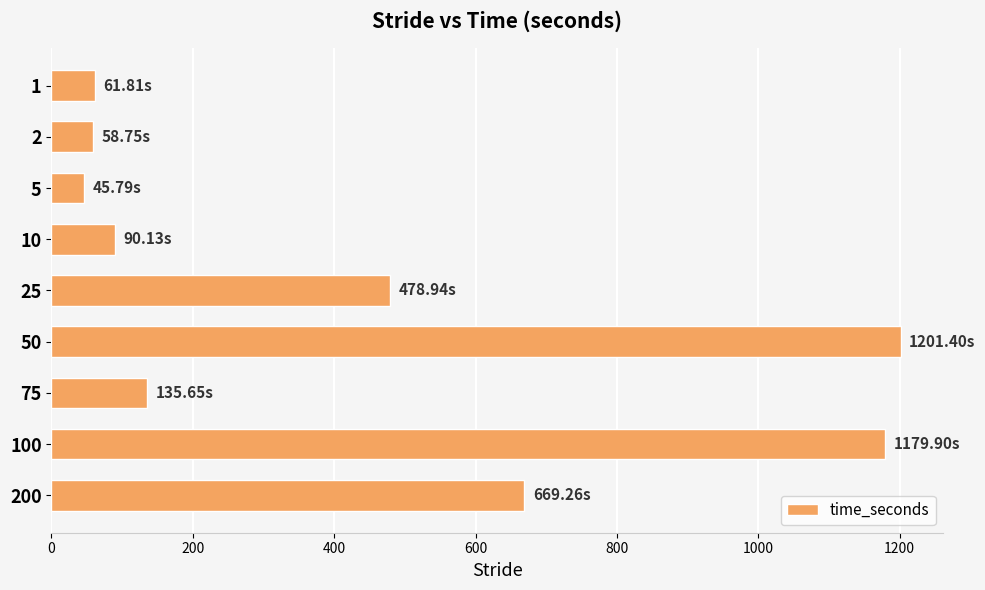

What is the change in value from 2 to 25?

+420.2